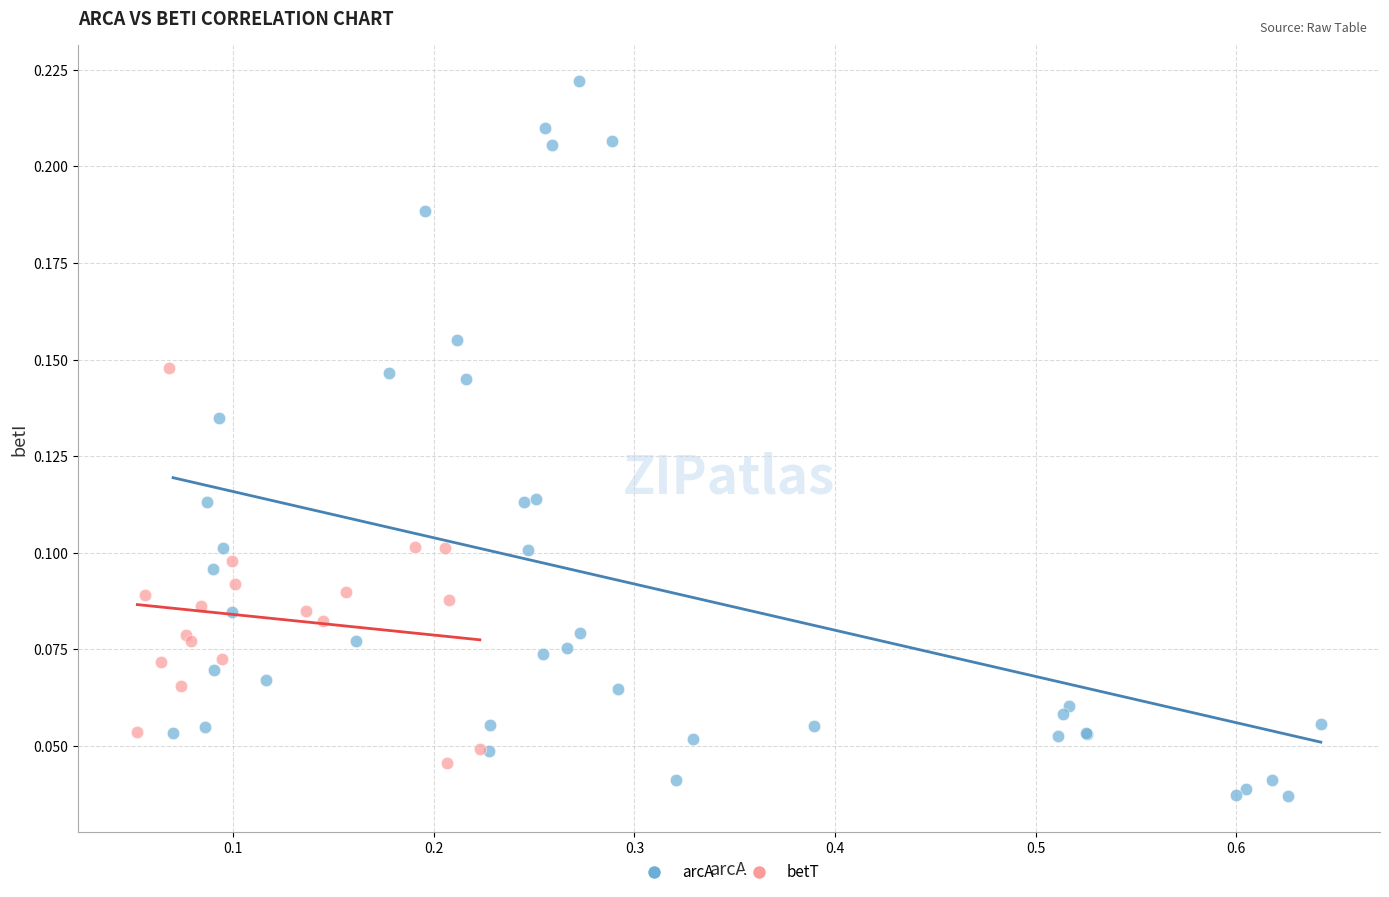

Which series contains the lowest Y value?

arcA